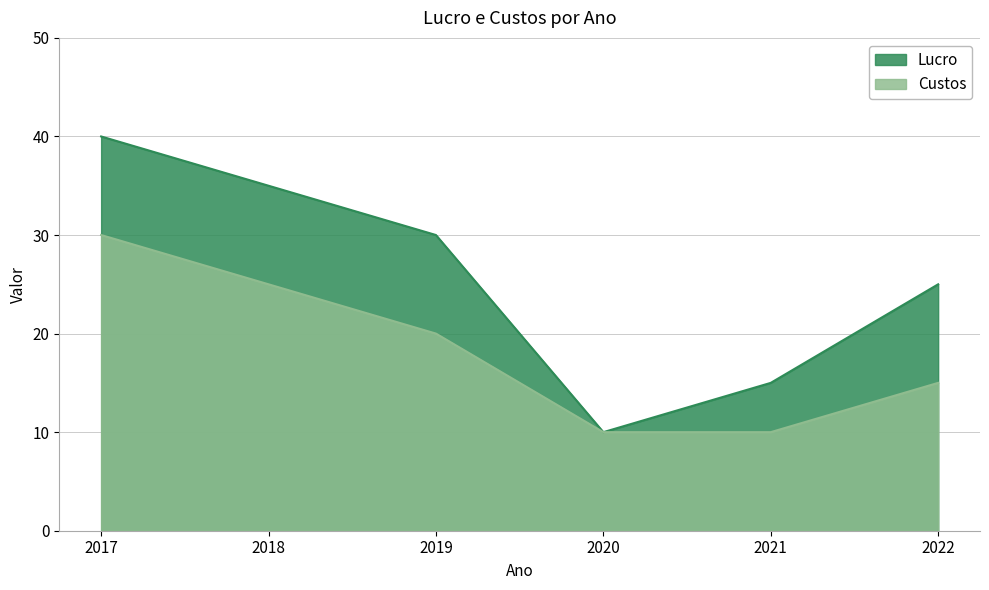

Read the Custos value at 2017.

30